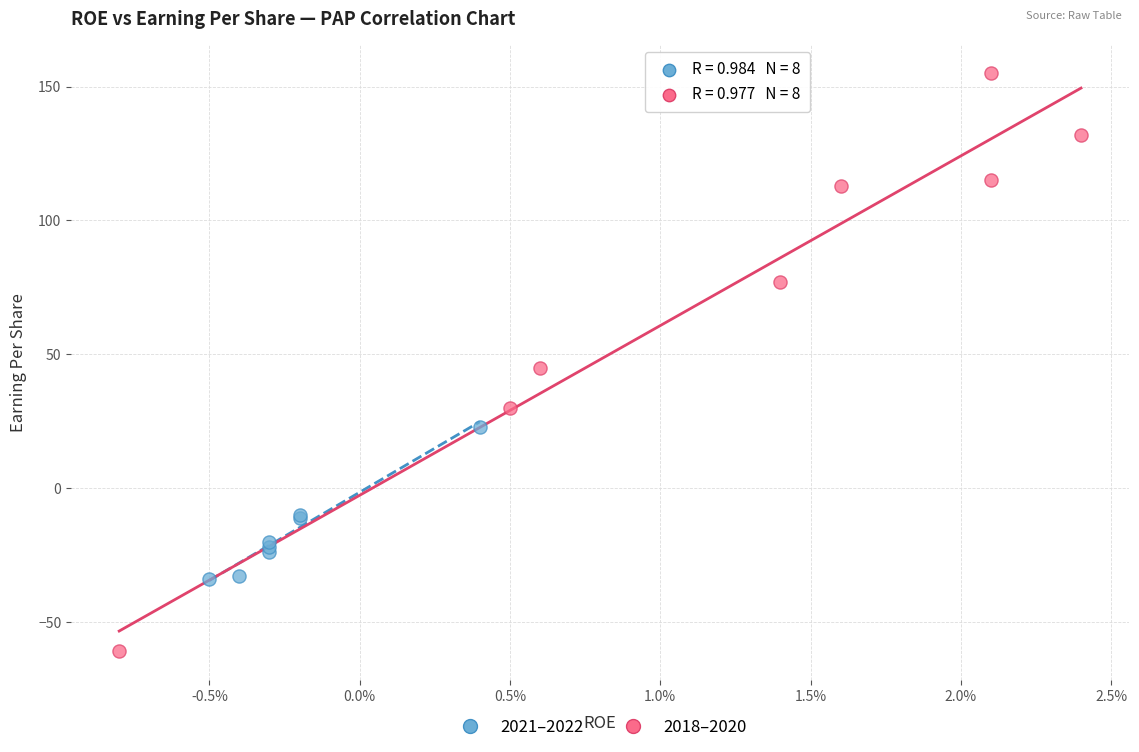

Which series contains the lowest Y value?

2018–2020